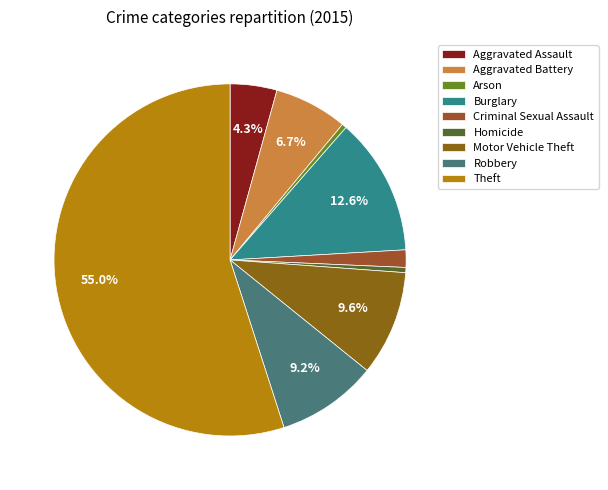

What percentage is NOT represented by Burglary?

87.4%